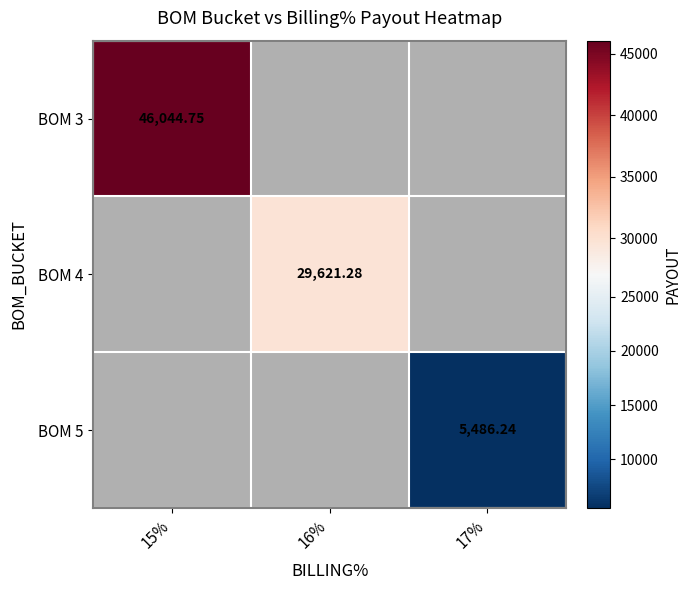

Which label corresponds to the smallest value in the chart?

17%